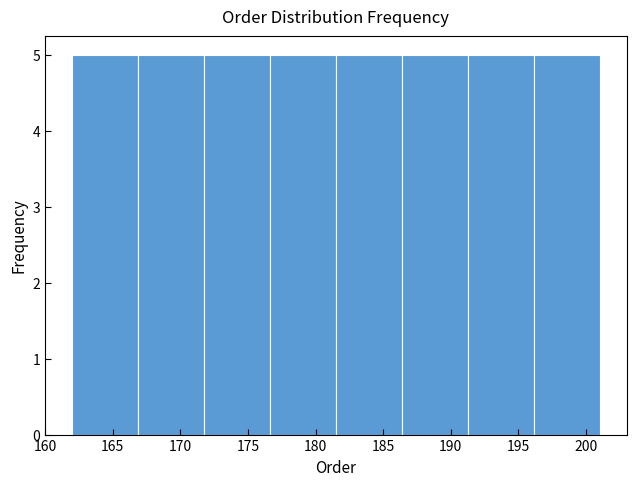

What is the height of the bar covering 176.5 to 181.5 on the x-axis? Neither the bar edges nor the heights are printed on the chart, so give them approximately, as read against the axes.

5